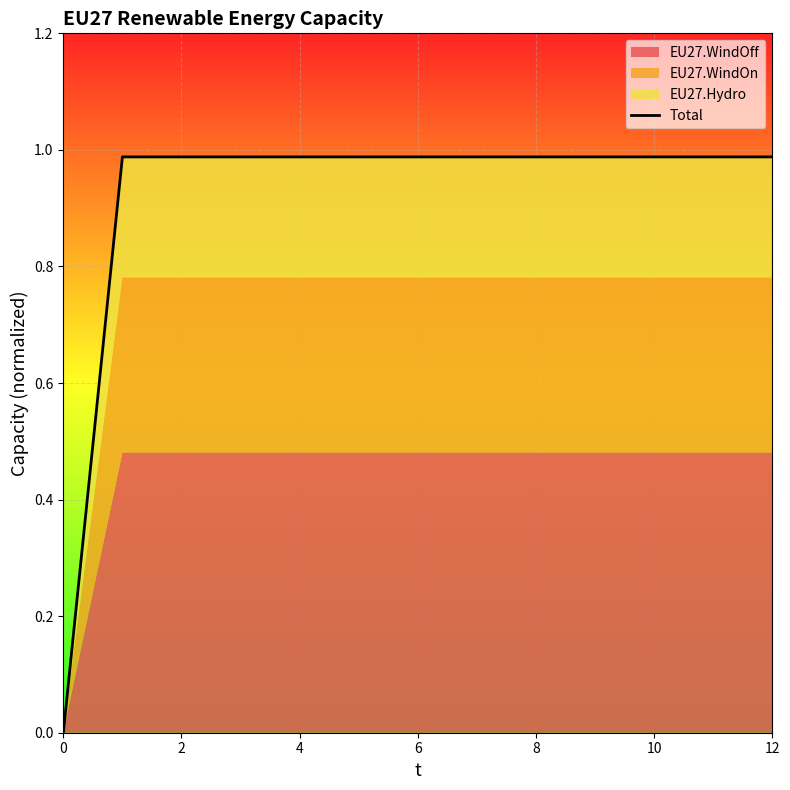

The value of Total at 4 is 1.3. True or false?

False